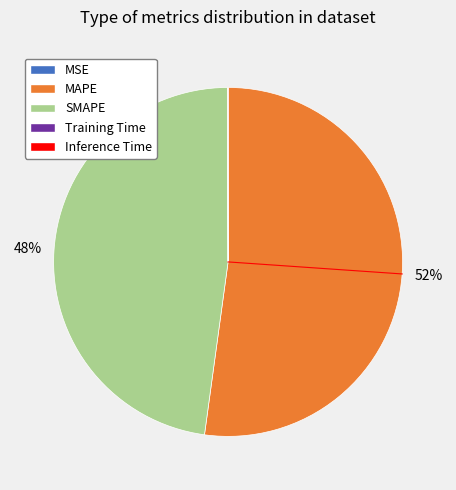

What is the largest slice in the pie chart?

MAPE